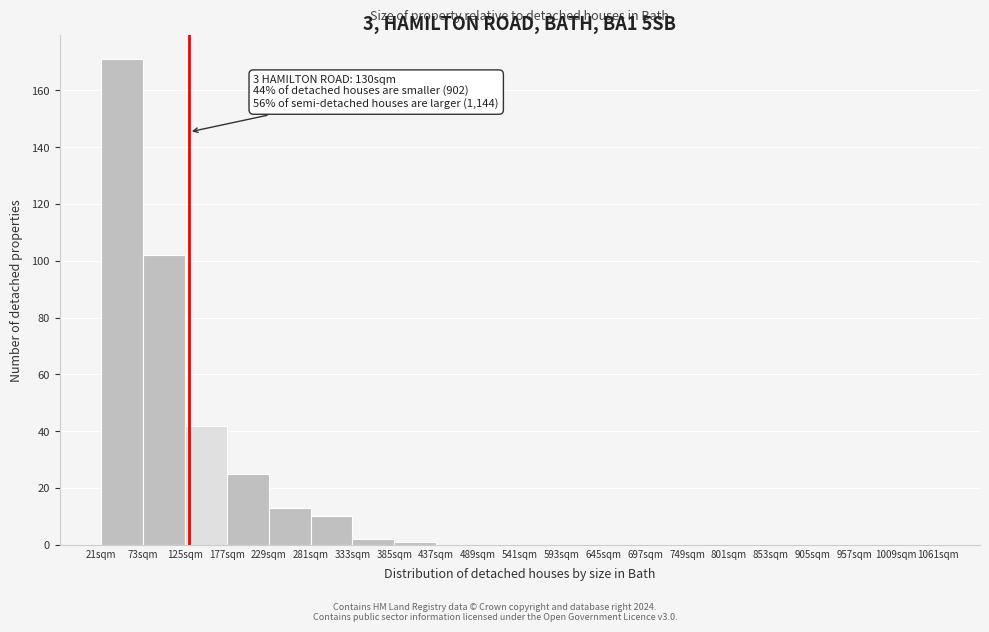

Over which range of the x-axis is the bar tallest?

21 to 73